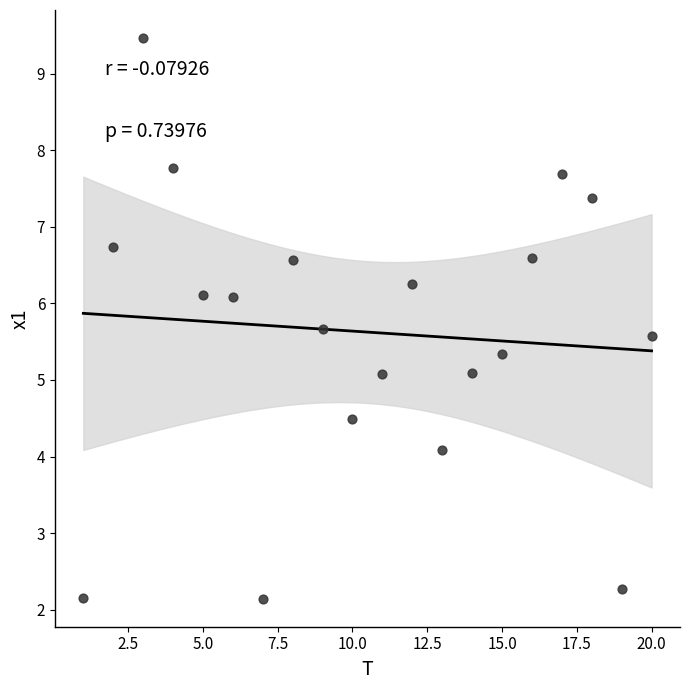

What is the range of Y values (max minus min)?

7.3